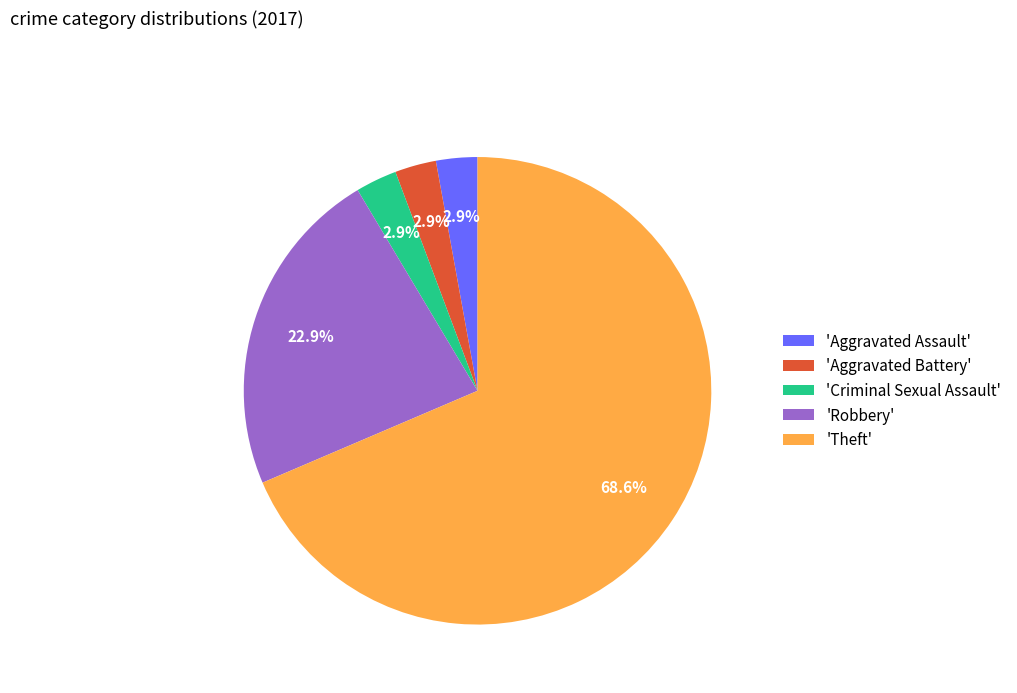

Count the number of slices in the pie.

5